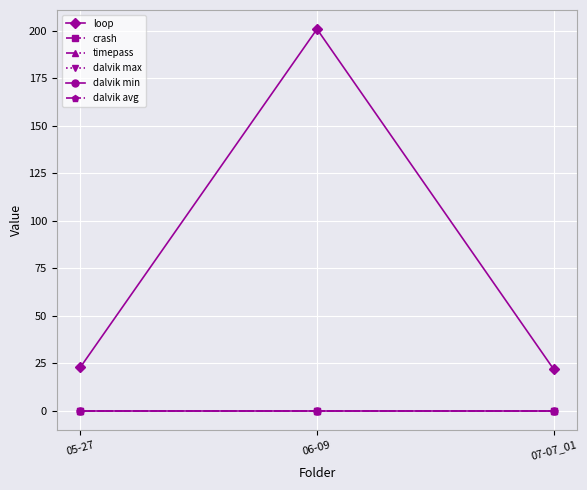

What is the total value across all series at 06-09?

201